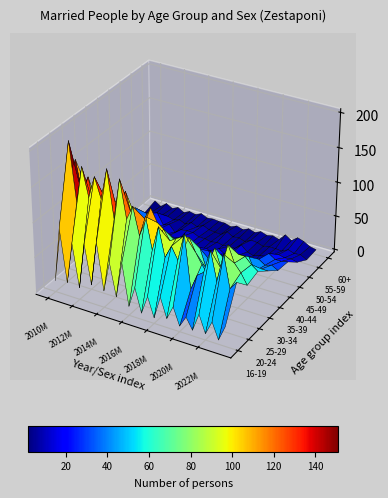

Reading right to left, transcribe all the data shown in this chart.

16-19: 27=24	26=2	25=25	24=5	23=30	22=4	21=20	20=4	19=29	18=9	17=37	16=4	15=32	14=5	13=39	12=9	11=69	10=17	9=64	8=20	7=87	6=23	5=79	4=13	3=75	2=15	1=91	0=12
20-24: 27=72	26=60	25=106	24=65	23=106	22=72	21=65	20=42	19=118	18=78	17=95	16=76	15=117	14=81	13=126	12=96	11=135	10=114	9=168	8=109	7=177	6=132	5=161	4=129	3=170	2=117	1=201	0=132
25-29: 27=53	26=68	25=79	24=102	23=65	22=92	21=50	20=63	19=78	18=96	17=94	16=89	15=83	14=97	13=104	12=122	11=104	10=99	9=102	8=135	7=91	6=119	5=112	4=126	3=95	2=140	1=111	0=160
30-34: 27=58	26=65	25=74	24=74	23=38	22=60	21=28	20=44	19=40	18=66	17=48	16=61	15=47	14=67	13=54	12=56	11=48	10=83	9=55	8=77	7=64	6=88	5=82	4=86	3=65	2=71	1=74	0=101
35-39: 27=44	26=44	25=38	24=56	23=37	22=39	21=24	20=23	19=37	18=33	17=28	16=46	15=32	14=33	13=27	12=52	11=44	10=53	9=24	8=46	7=39	6=59	5=66	4=70	3=37	2=65	1=36	0=55
40-44: 27=30	26=35	25=32	24=38	23=17	22=23	21=14	20=18	19=21	18=29	17=14	16=28	15=16	14=28	13=18	12=22	11=15	10=30	9=18	8=29	7=23	6=40	5=25	4=60	3=23	2=36	1=15	0=41
45-49: 27=28	26=26	25=26	24=32	23=12	22=12	21=4	20=13	19=15	18=15	17=11	16=17	15=6	14=12	13=5	12=10	11=9	10=19	9=8	8=16	7=15	6=19	5=21	4=38	3=10	2=27	1=5	0=26
50-54: 27=13	26=15	25=14	24=16	23=12	22=8	21=6	20=3	19=6	18=14	17=6	16=6	15=5	14=7	13=5	12=7	11=7	10=11	9=11	8=10	7=3	6=13	5=9	4=25	3=5	2=4	1=4	0=6
55-59: 27=2	26=7	25=6	24=9	23=4	22=5	21=5	20=3	19=6	18=7	17=2	16=5	15=4	14=9	13=2	12=3	11=4	10=8	9=3	8=7	7=2	6=6	5=3	4=6	3=5	2=5	1=3	0=1
60+: 27=3	26=5	25=10	24=13	23=6	22=12	21=2	20=5	19=3	18=6	17=2	16=5	15=1	14=4	13=0	12=3	11=3	10=4	9=3	8=7	7=3	6=5	5=1	4=6	3=2	2=7	1=0	0=6